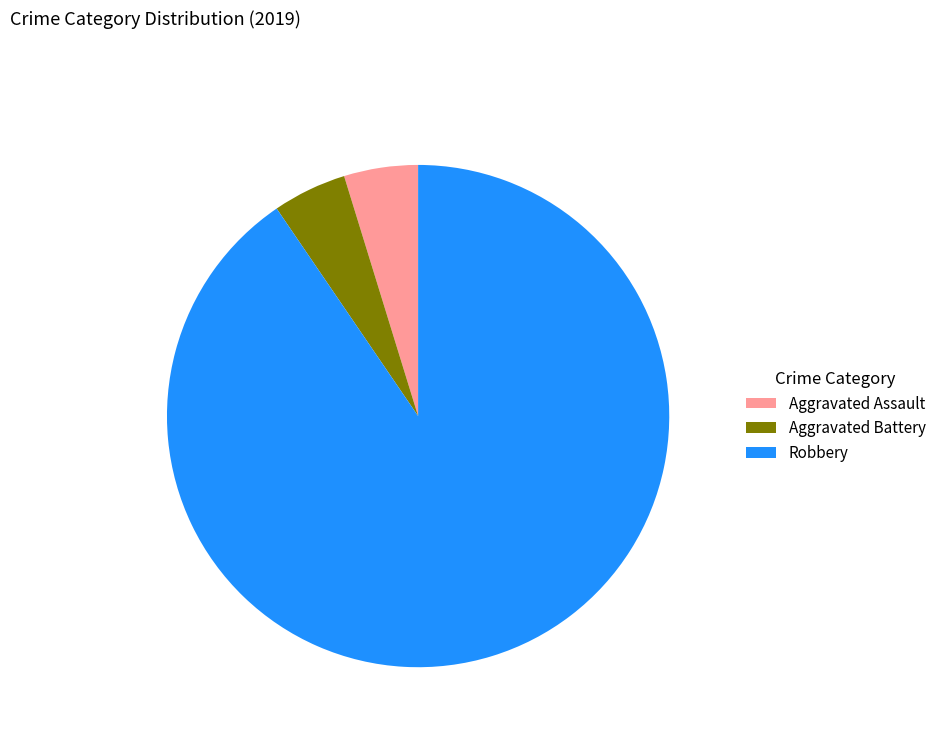

Is there a majority slice in this chart?

Yes